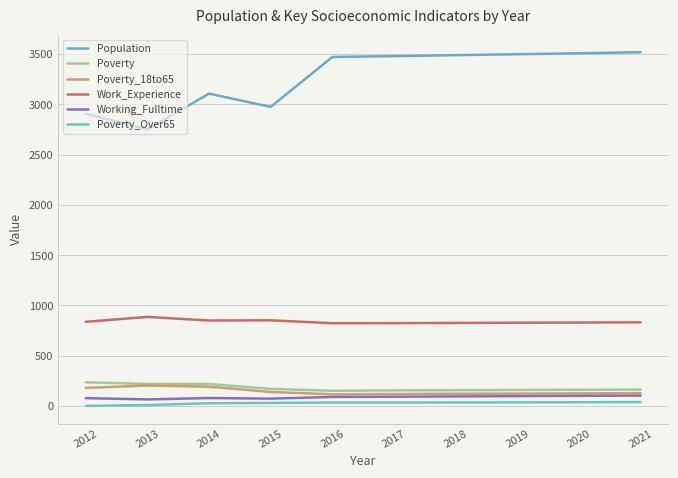

What is the total value across all series at 2020?

4763